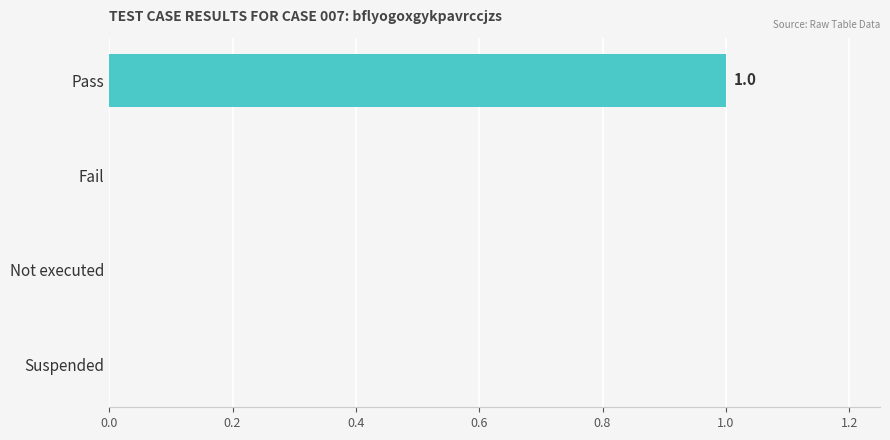

True or false: the data shows 1 at Pass.

True